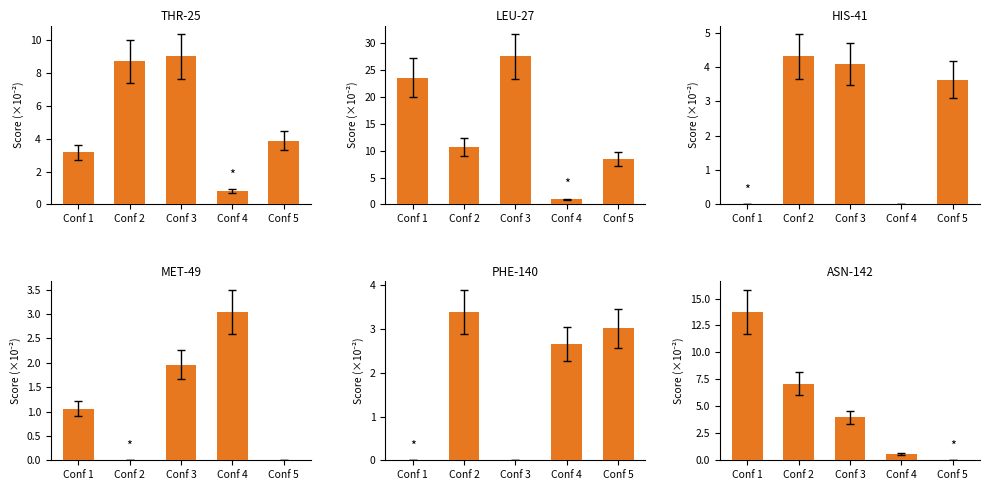

What is the average value of the PHE140 series?

1.8